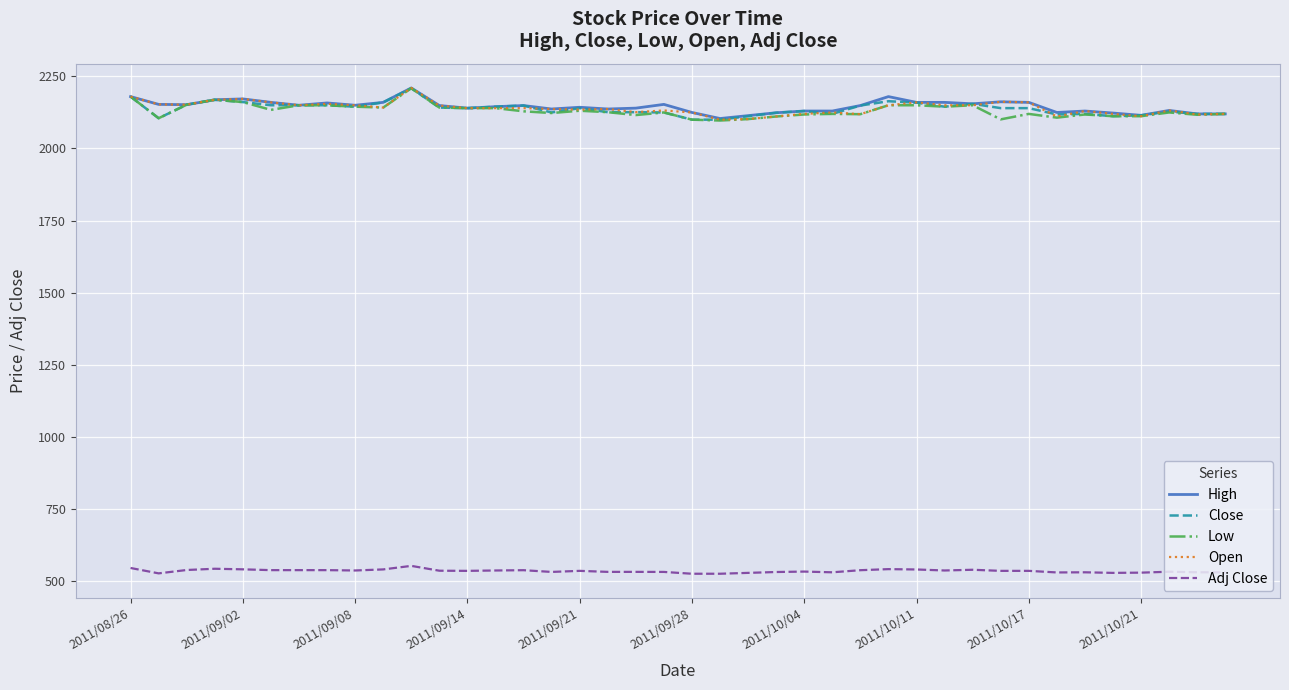

Is this an area chart (filled region under the line)?

No